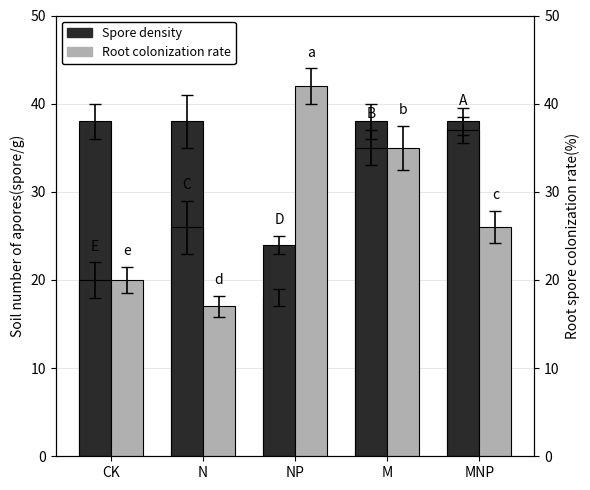

Does the chart contain stacked bars?

No